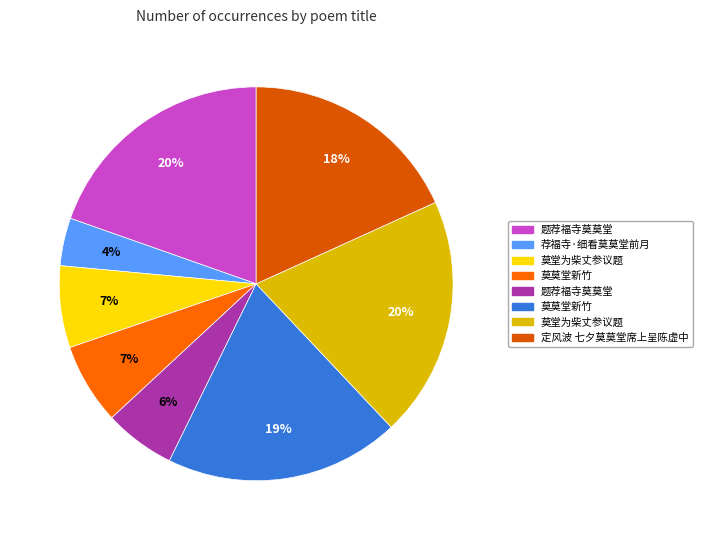

How many segments does this pie chart have?

8